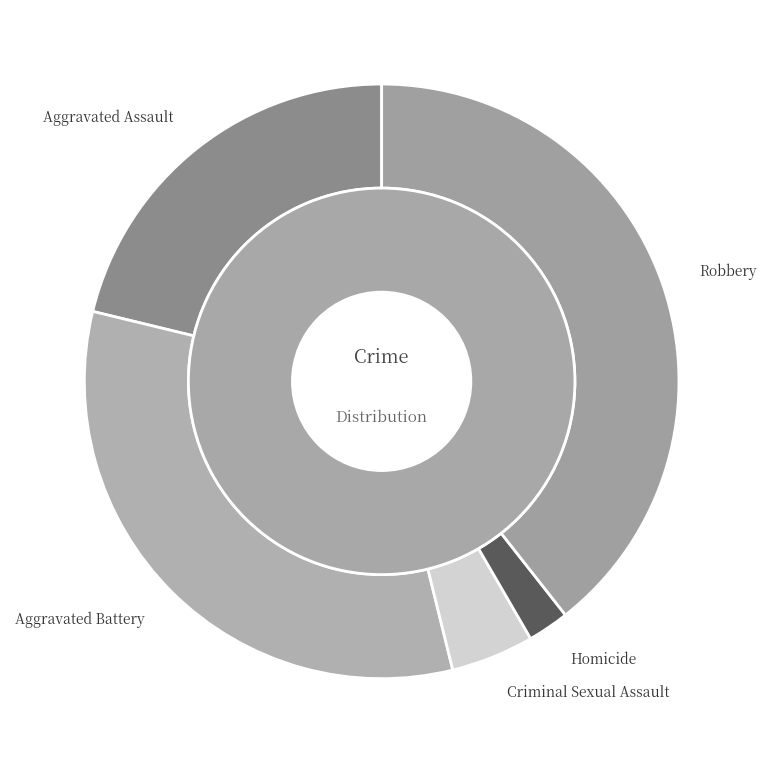

To the nearest percent, what is the combined percentage of Criminal Sexual Assault and Homicide?

7%